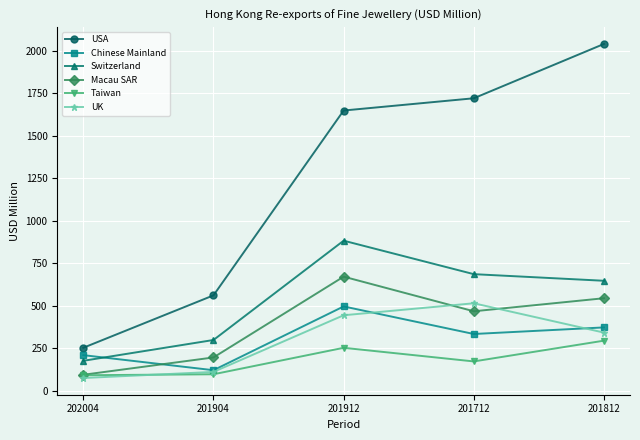

What is the difference between the maximum and minimum values in the Chinese Mainland series?

375.1